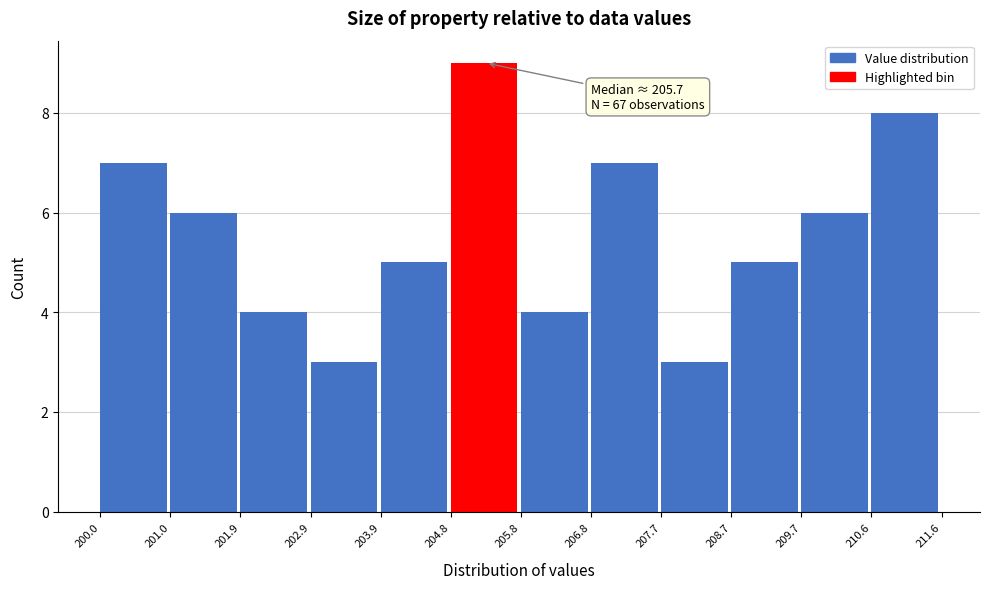

Over which range of the x-axis is the bar tallest?

204.8 to 205.8